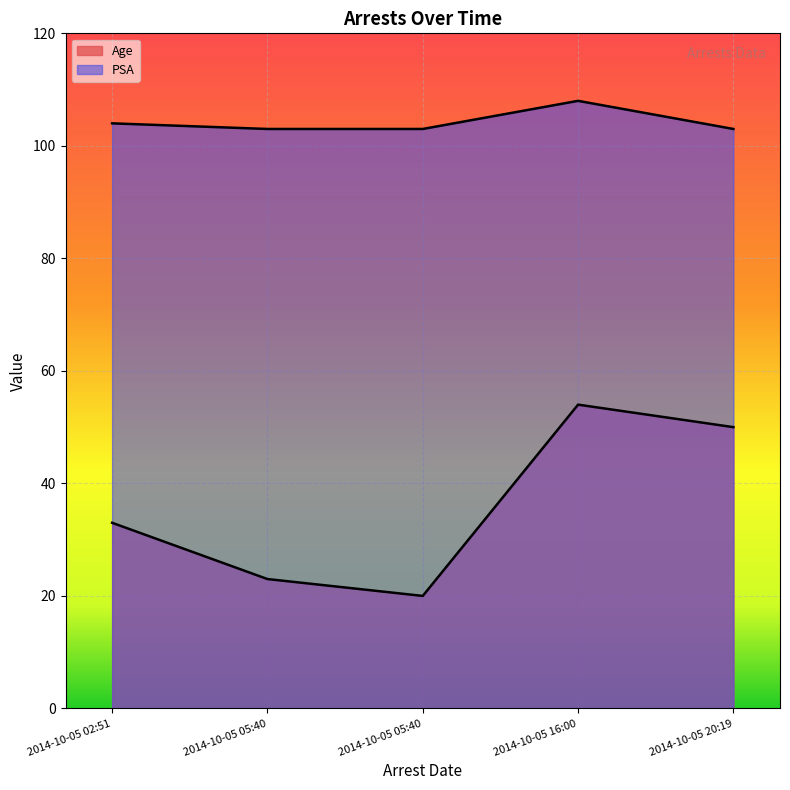

What are all the series names shown in the legend?

Age, PSA